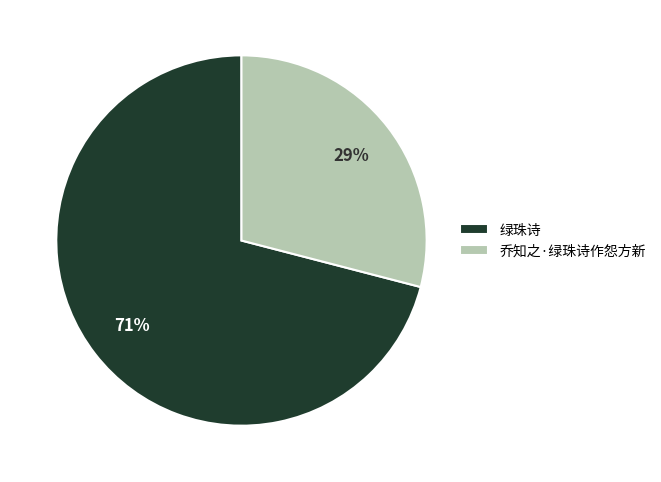

What is the ratio of the value at 乔知之·绿珠诗作怨方新 to the value at 绿珠诗?

0.4